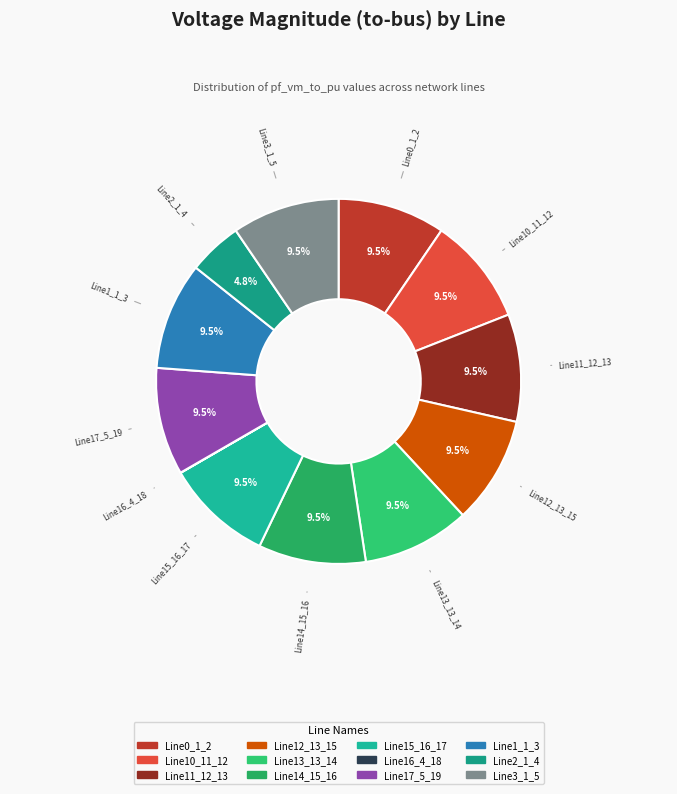

To the nearest percent, what is the combined percentage of Line14_15_16 and Line11_12_13?

19%